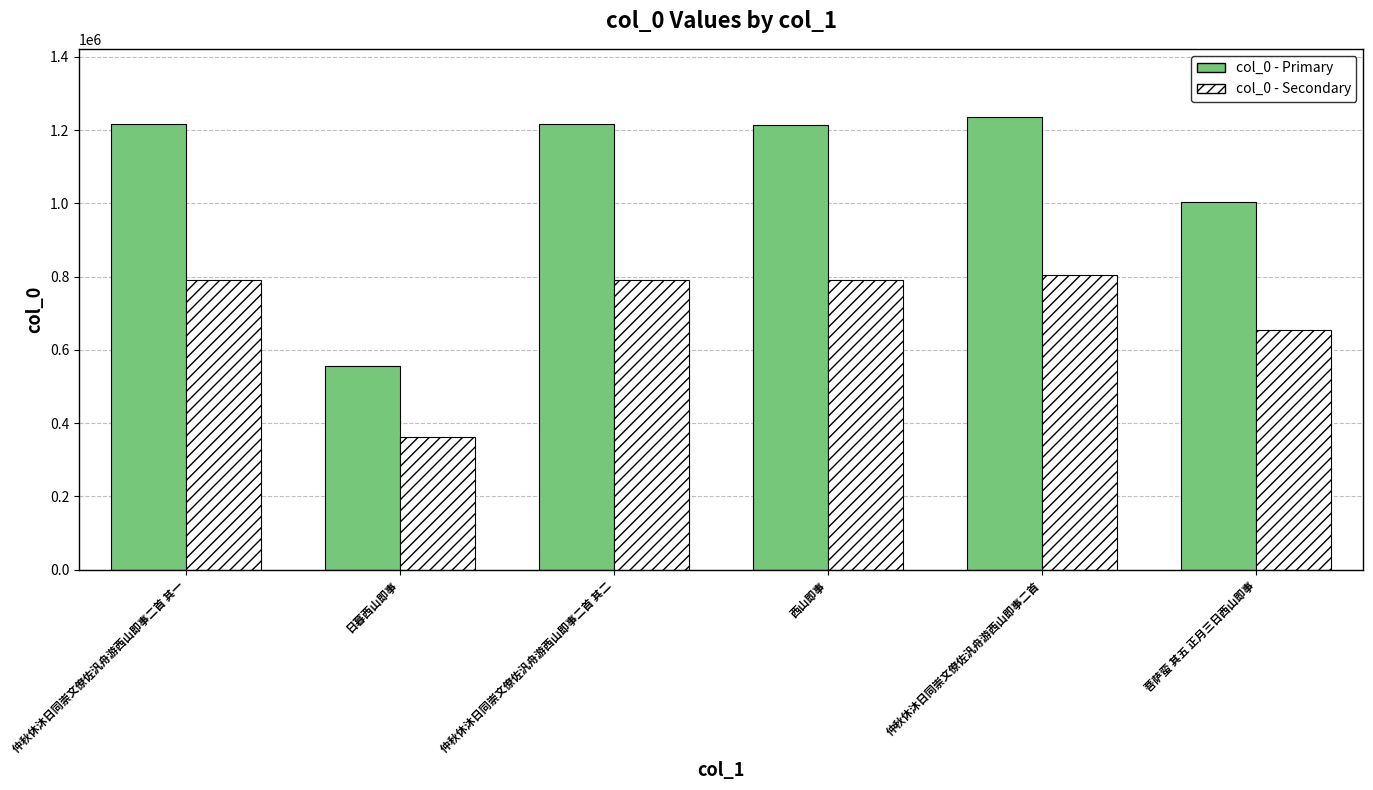

Which series has the widest spread of values?

col_0 - Primary